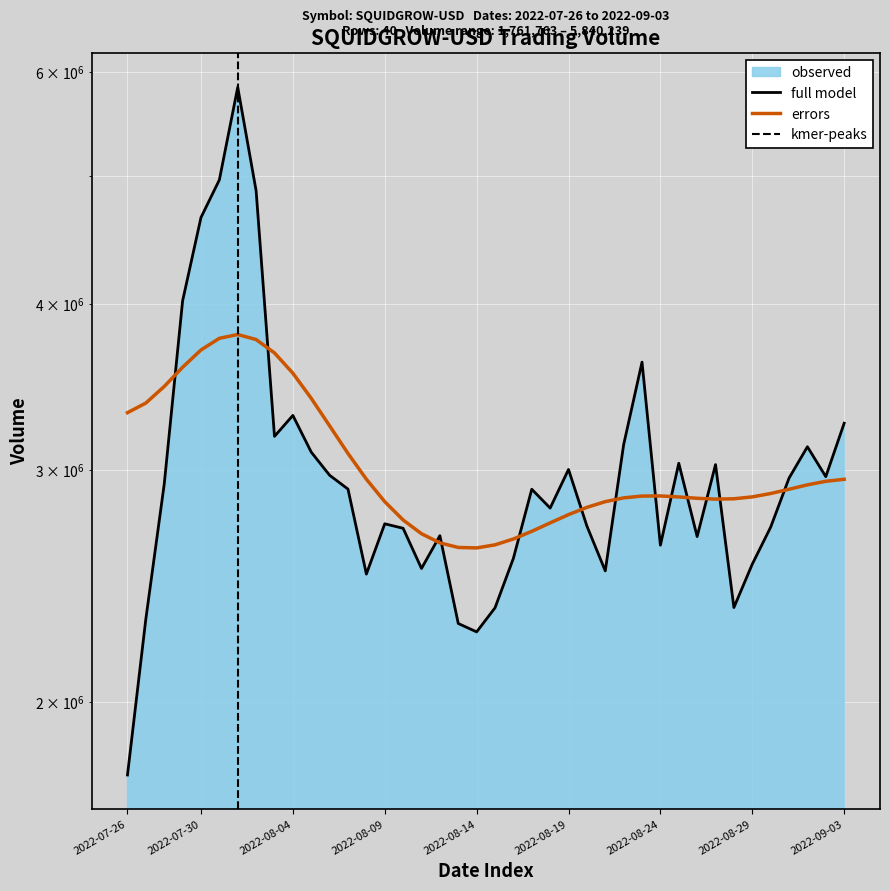

List the labels in order of value, smallest first.

2022-07-26, 2022-08-14, 2022-08-13, 2022-07-27, 2022-08-15, 2022-08-28, 2022-08-08, 2022-08-21, 2022-08-11, 2022-08-29, 2022-08-16, 2022-08-24, 2022-08-26, 2022-08-12, 2022-08-10, 2022-08-30, 2022-08-20, 2022-08-09, 2022-08-18, 2022-08-17, 2022-08-07, 2022-07-28, 2022-08-31, 2022-09-02, 2022-08-06, 2022-08-19, 2022-08-27, 2022-08-25, 2022-08-05, 2022-09-01, 2022-08-22, 2022-08-03, 2022-09-03, 2022-08-04, 2022-08-23, 2022-07-29, 2022-07-30, 2022-08-02, 2022-07-31, 2022-08-01